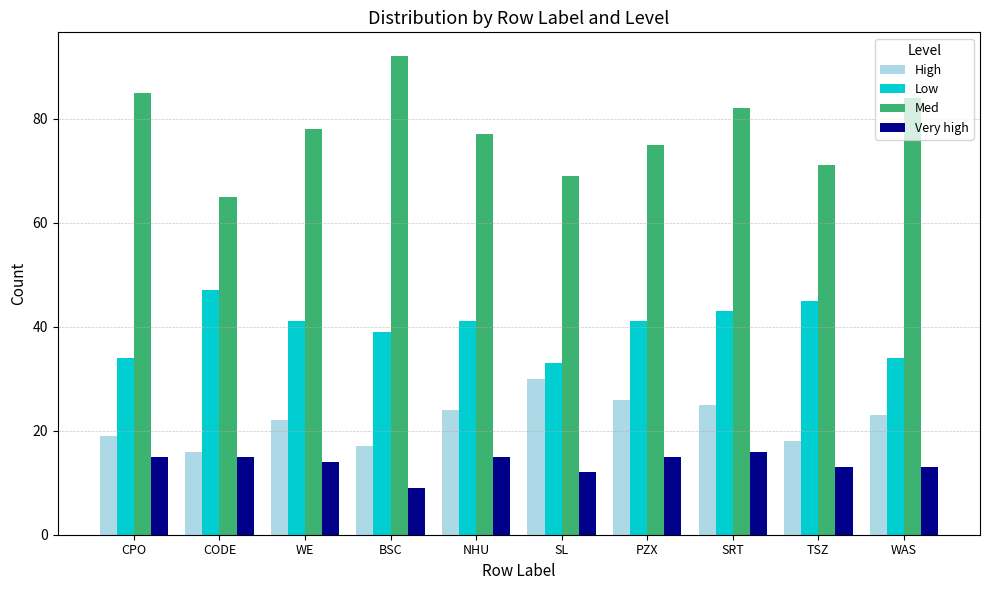

Is it true that Med equals 71 at TSZ?

True